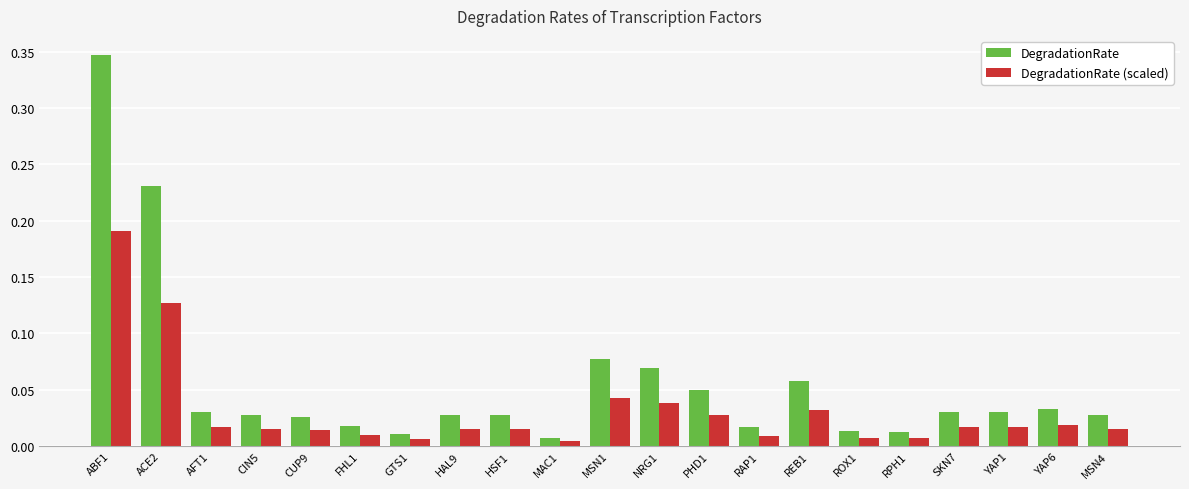

Between MSN1 and MSN4, which series saw the biggest shift?

DegradationRate